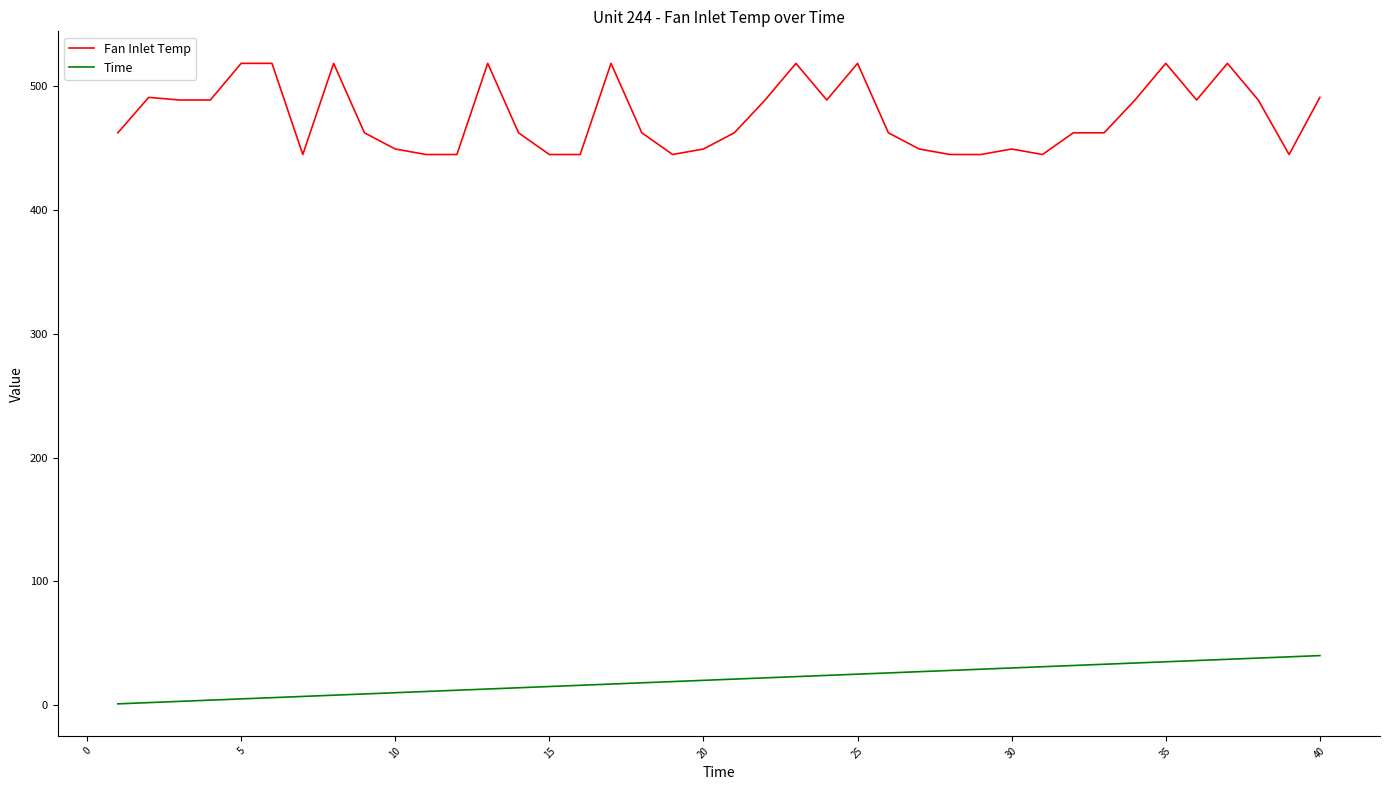

What is the maximum value shown in the chart?

518.7